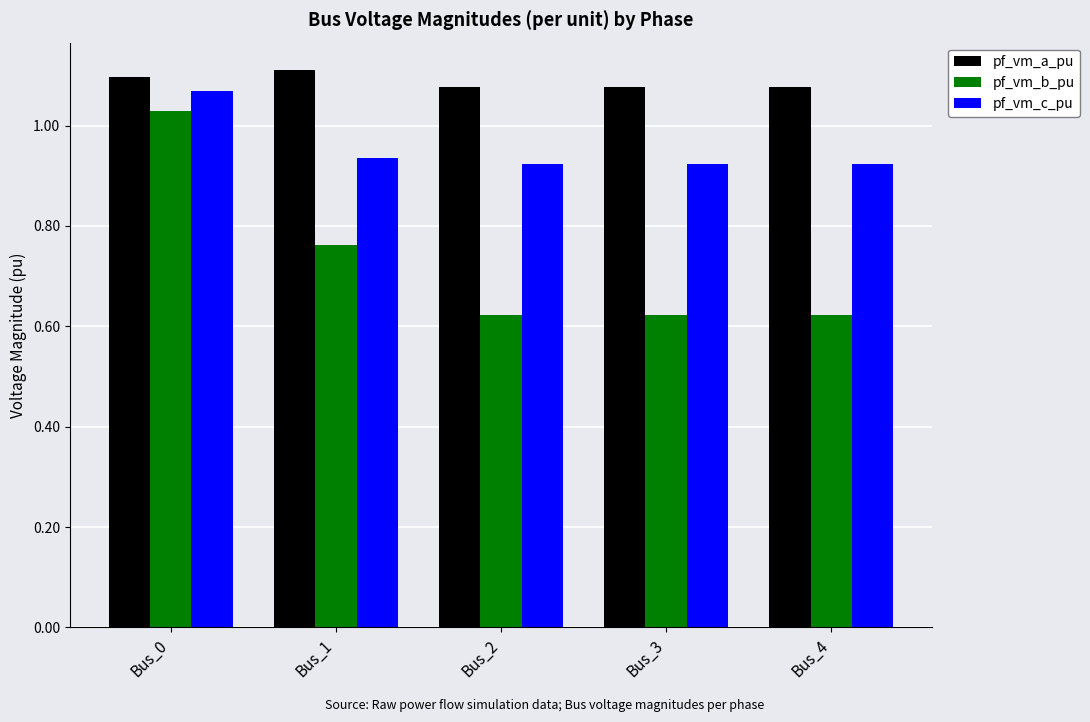

Is it true that pf_vm_a_pu equals 1.6 at Bus_0?

False